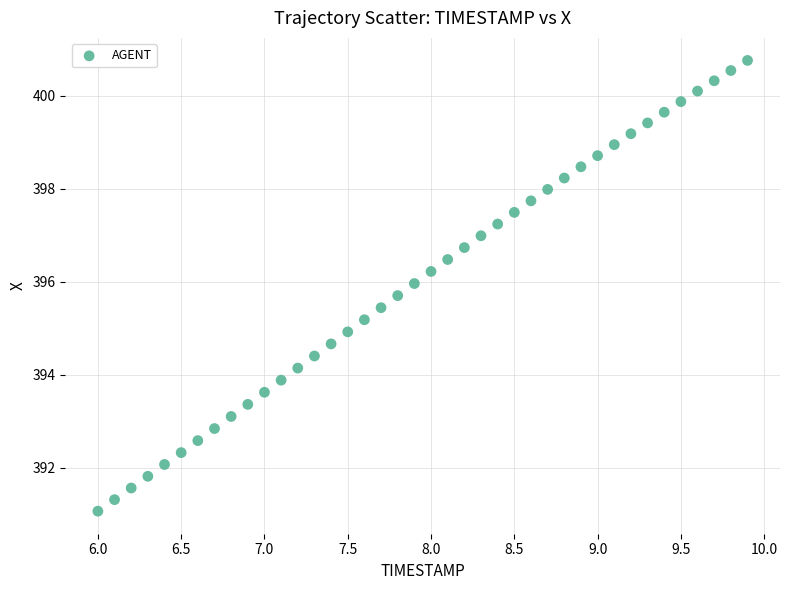

What is the range of Y values (max minus min)?

9.7